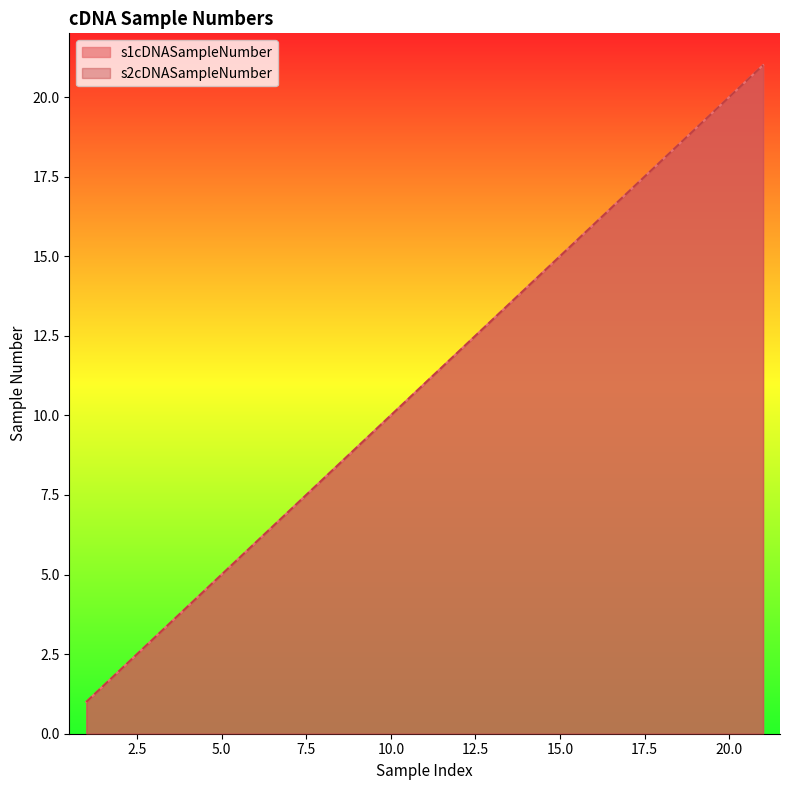

How many series are shown in this chart?

2